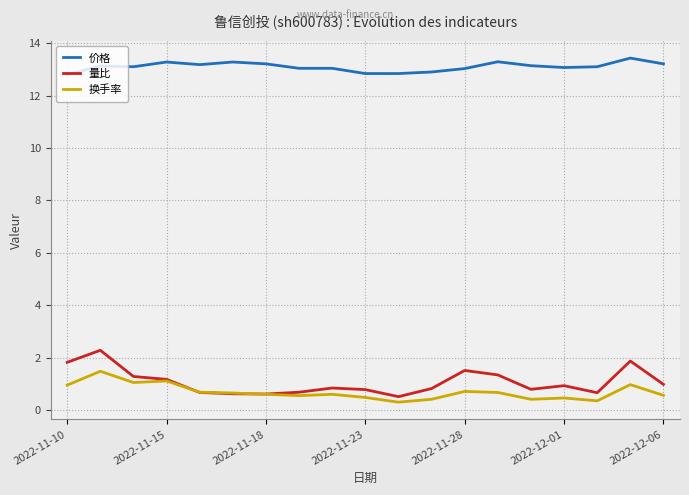

Which series has the largest total across all categories?

价格